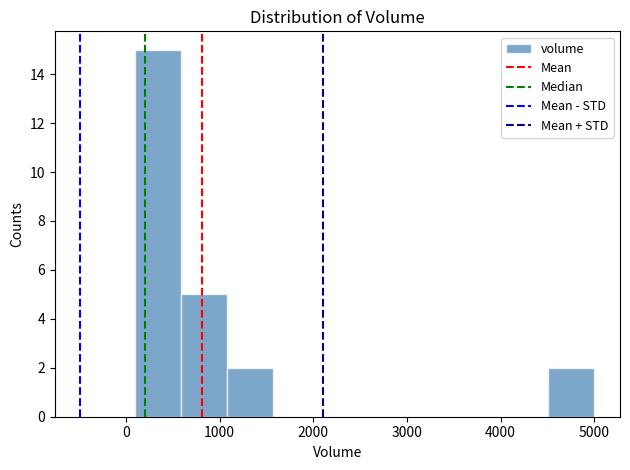

Reading left to right, transcribe this chart: for each bar, give the range it covers on the x-axis and its height. Neither the bar edges nor the heights are printed on the chart, so give them approximately, as read against the axes.

100 to 590: 15
590 to 1080: 5
1080 to 1570: 2
1570 to 2060: 0
2060 to 2550: 0
2550 to 3040: 0
3040 to 3530: 0
3530 to 4020: 0
4020 to 4510: 0
4510 to 5000: 2